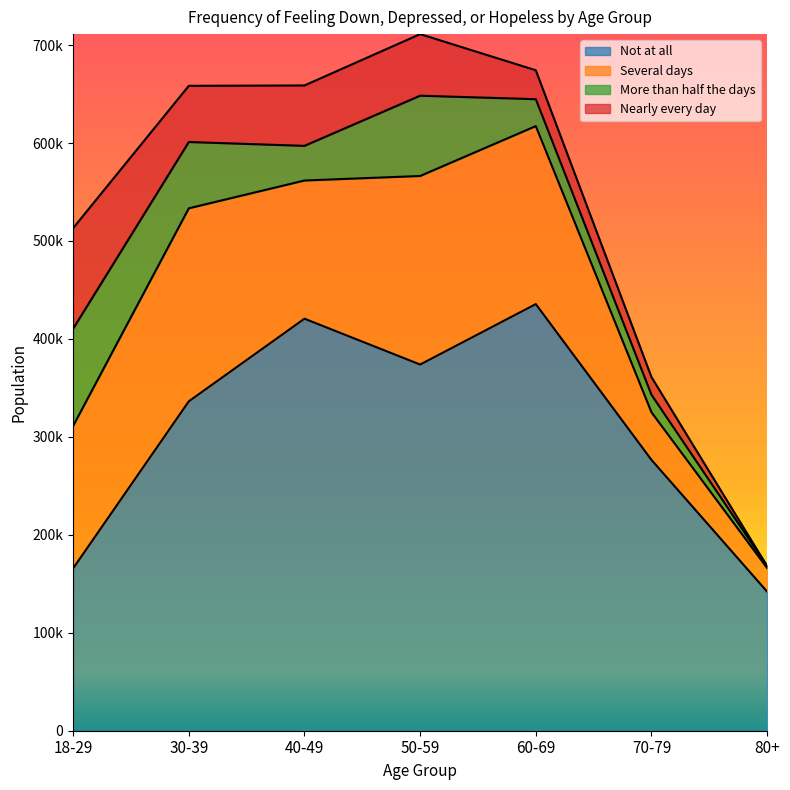

The Nearly every day series shows 167956 at 18-29. True or false?

False